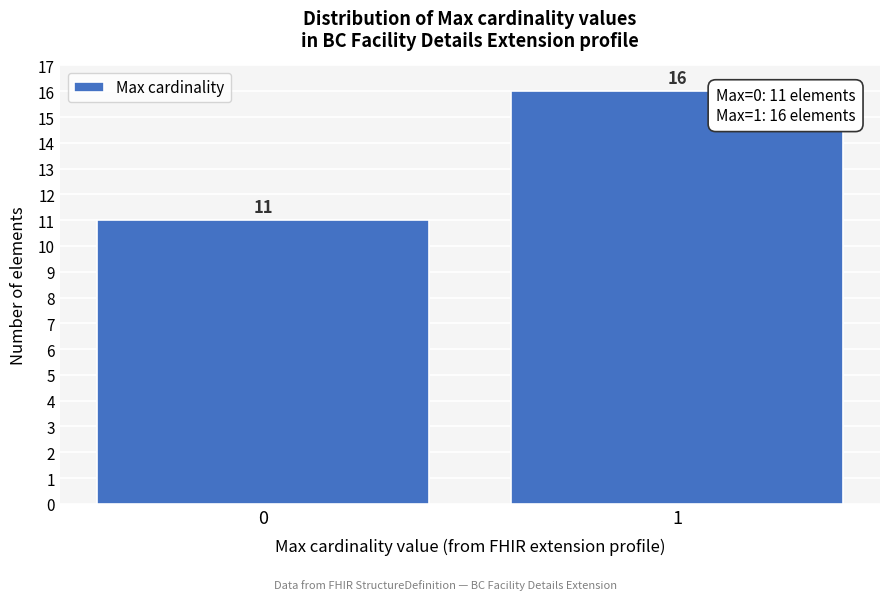

Reading left to right, transcribe all the data shown in this chart.

0=11	1=16